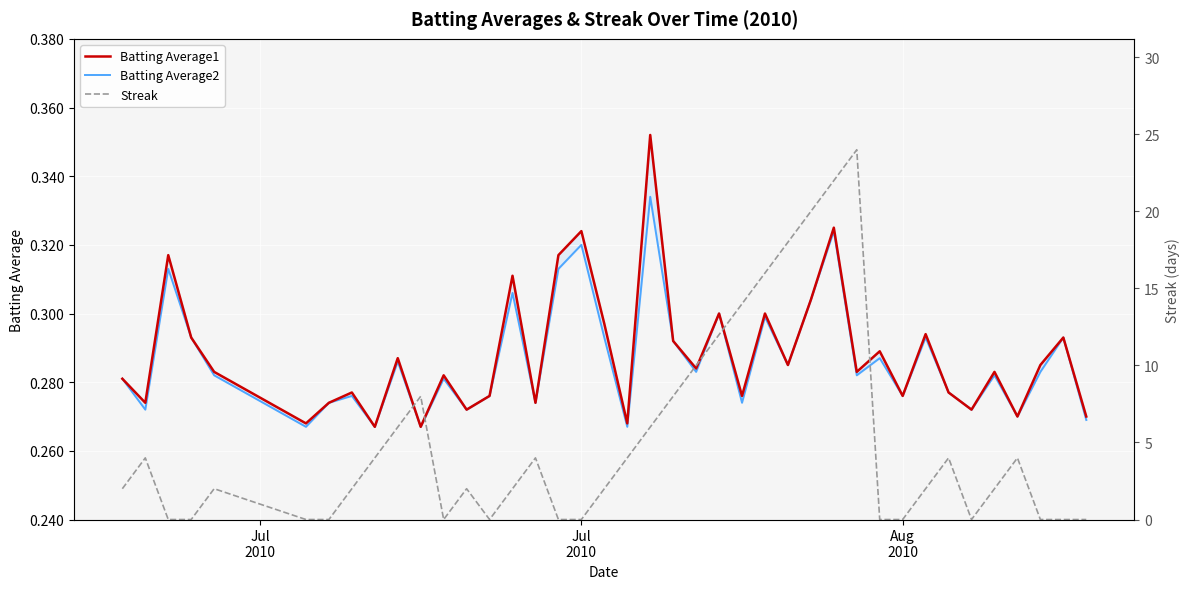

Between which two adjacent categories do Batting Average1 and Streak first intersect?

Jul
2010 and Aug
2010